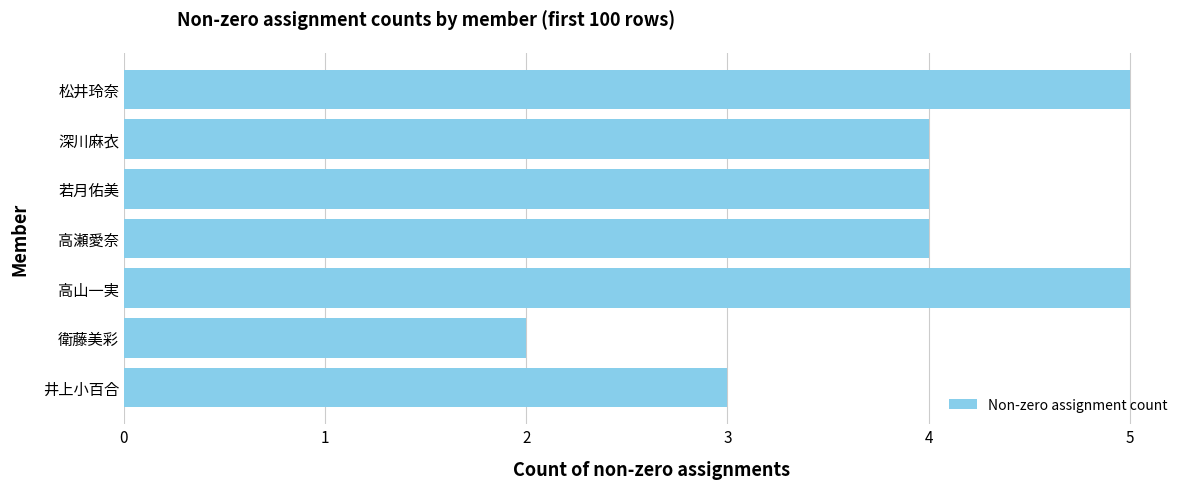

What is the sum of the values at 高瀬愛奈 and 井上小百合?

7